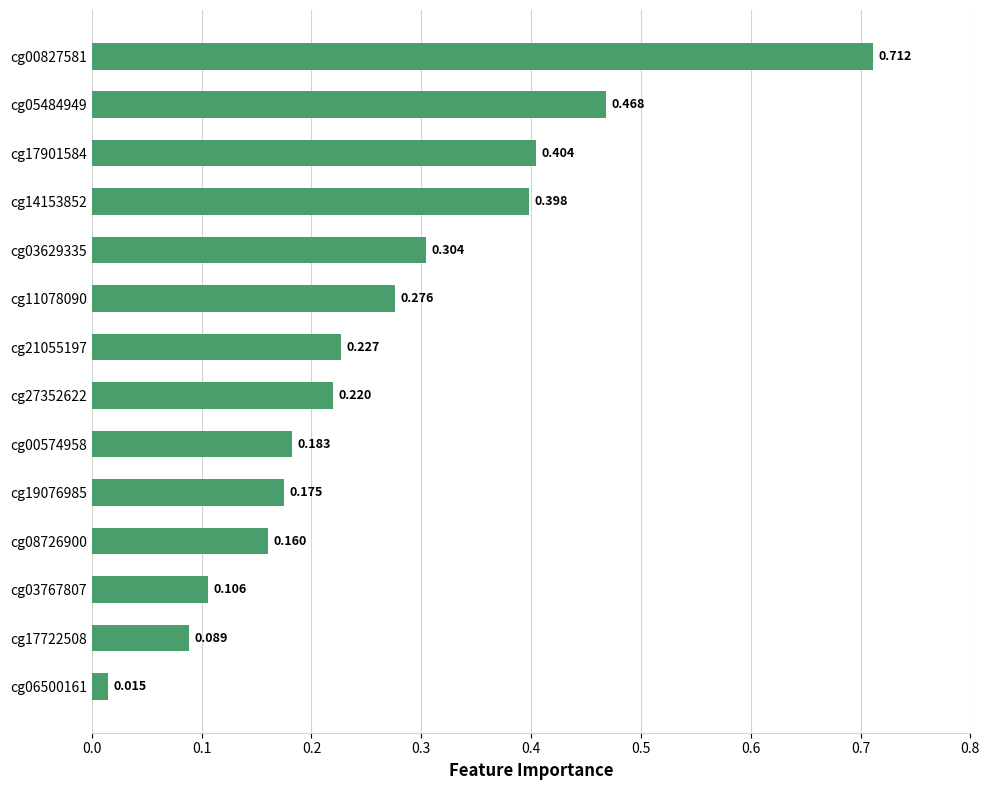

Are the bars grouped side by side (vs. stacked)?

No